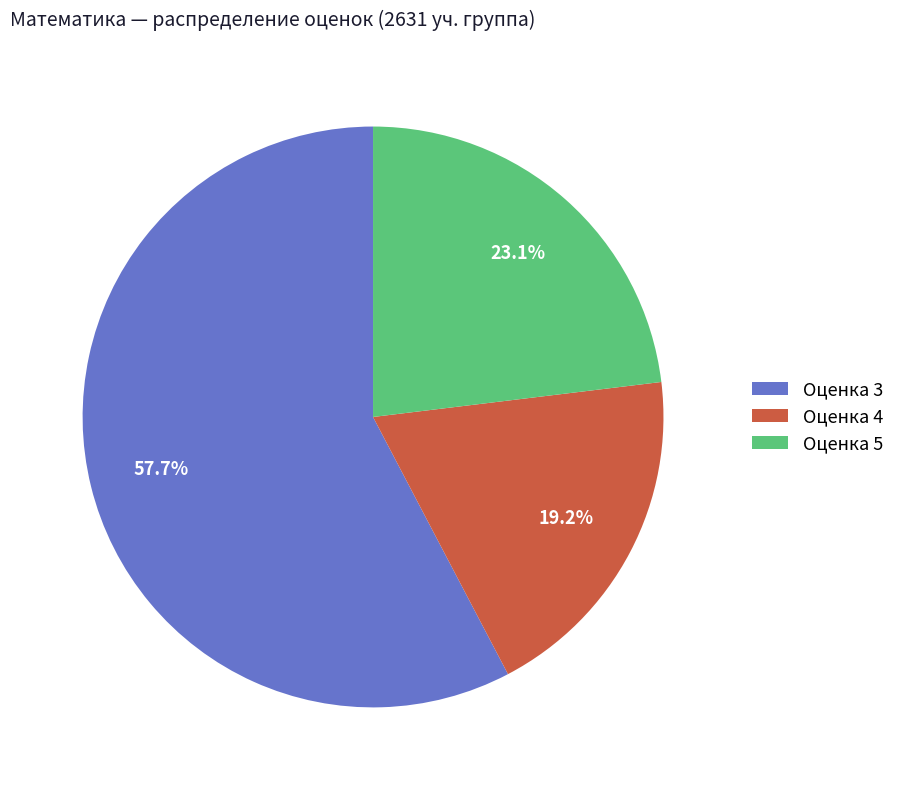

Which has a higher value, Оценка 4 or Оценка 3?

Оценка 3